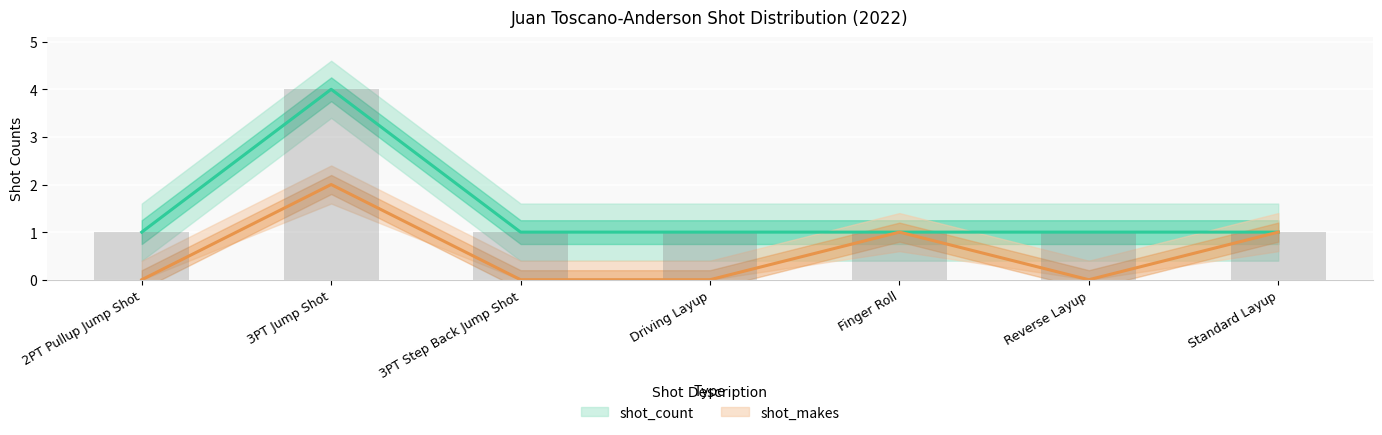

What is the total value across all series at Driving Layup?

1